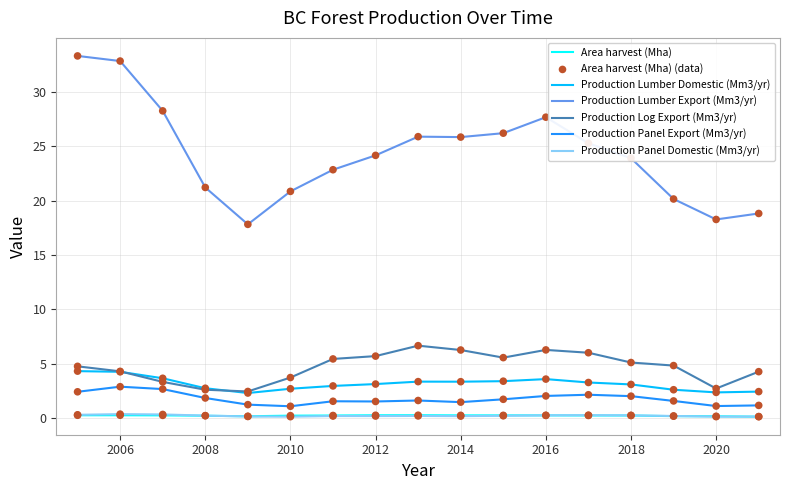

Which series has the largest total across all categories?

Production Lumber Export (Mm3/yr)